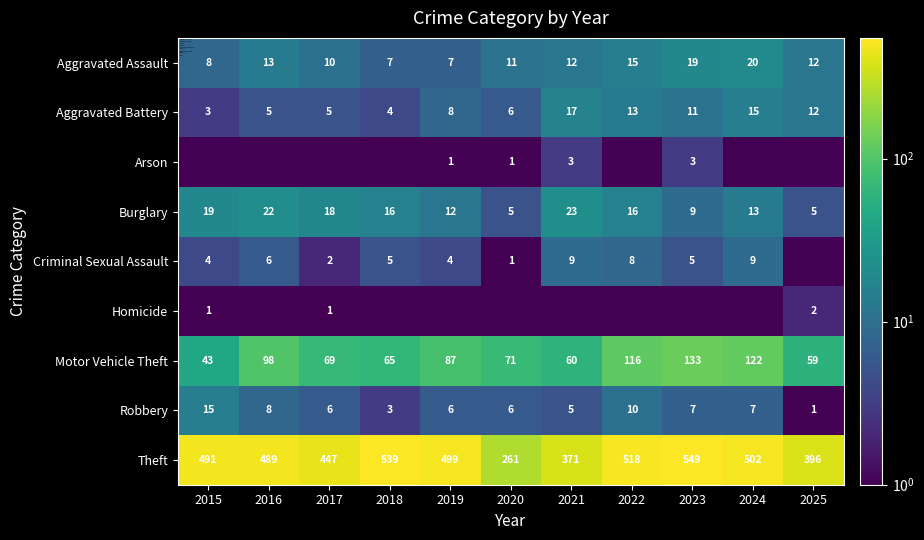

Which series has the widest spread of values?

Theft